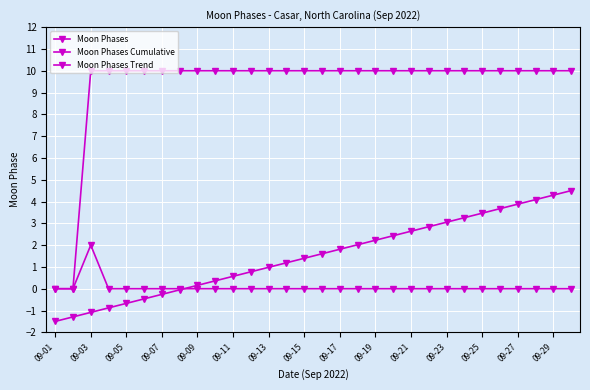

How many Moon Phases Cumulative values are between 10 and 11?

28